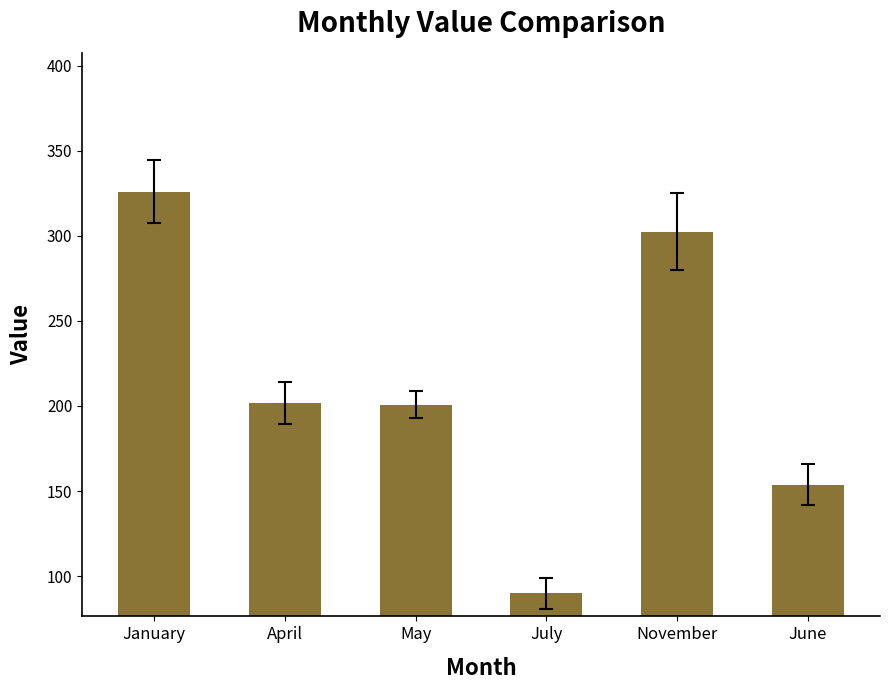

Between May and January, which is larger?

January